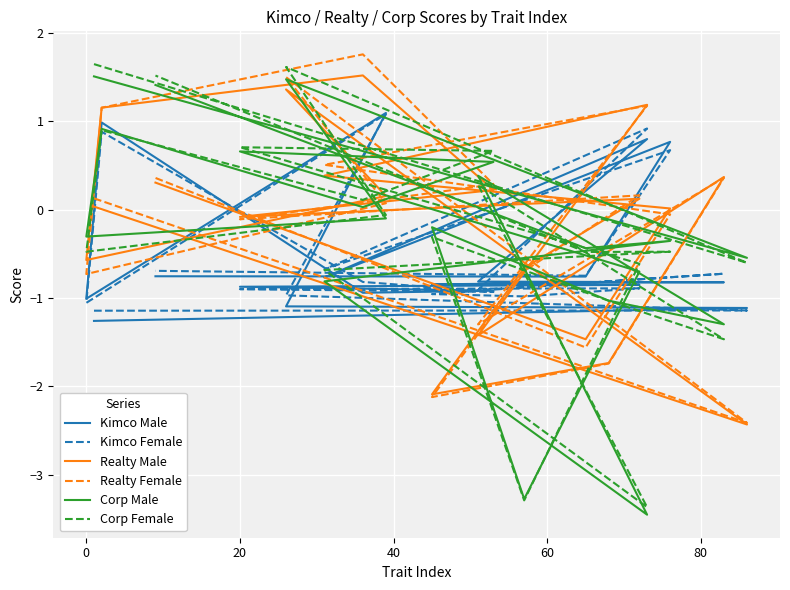

Is the value of Corp Female at 11 greater than the value of Realty Male at −20?

No